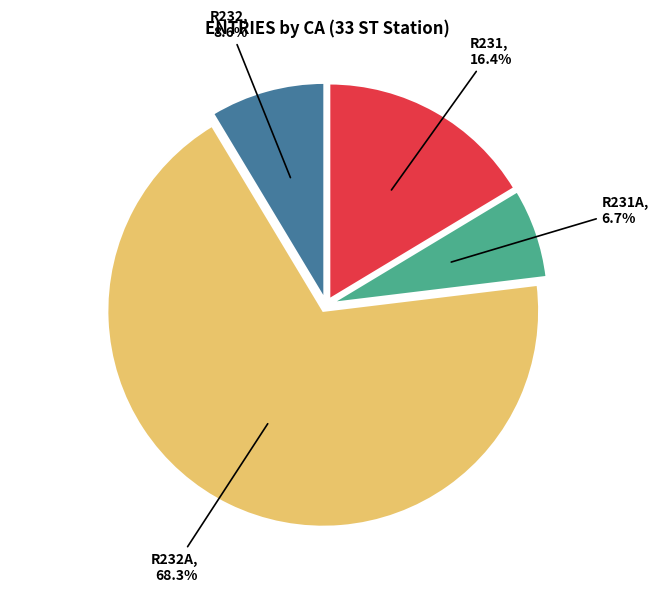

To the nearest percent, what is the average slice percentage?

25%